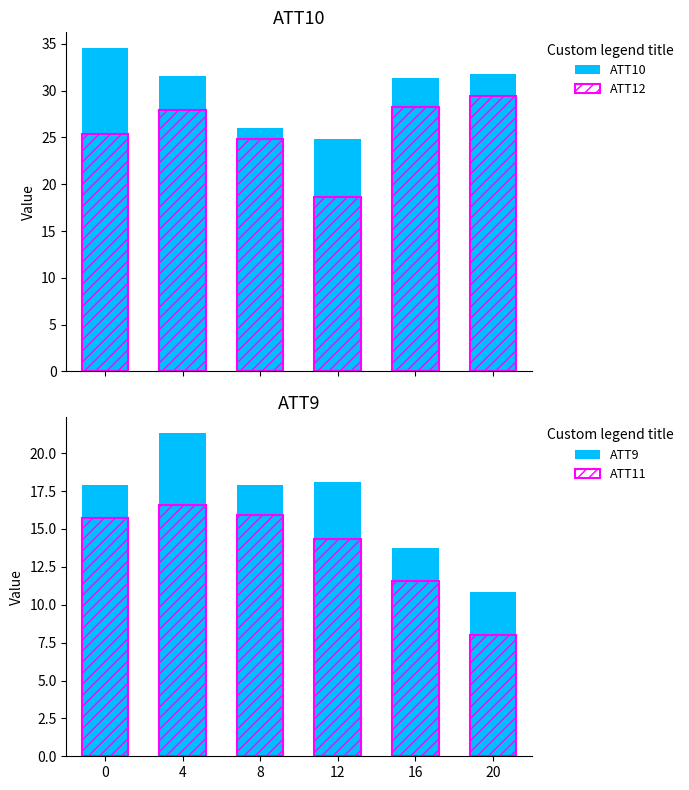

Which category has the highest value in the ATT12 series?

20